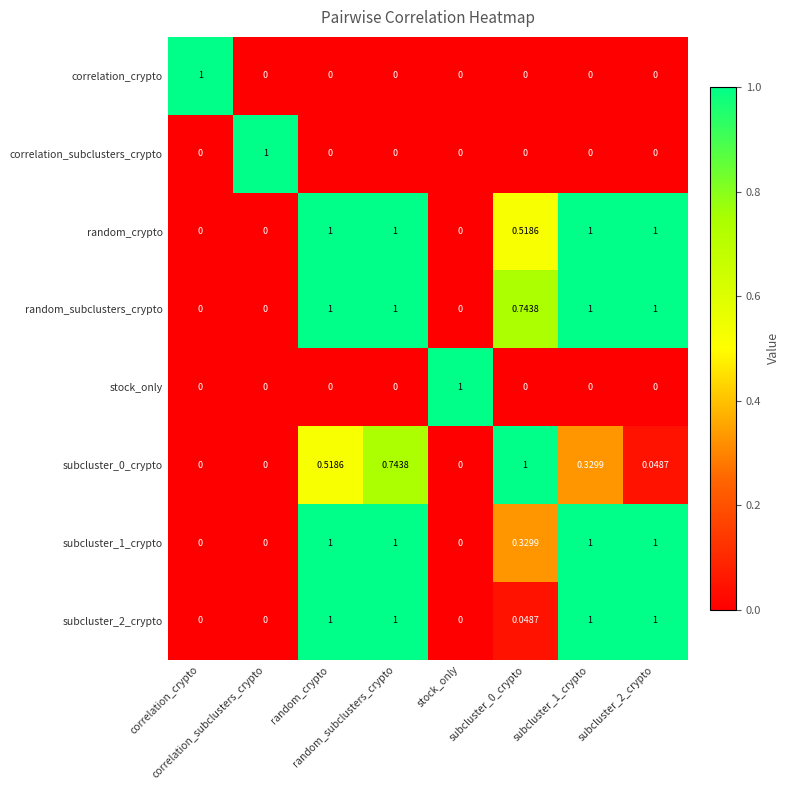

Count the number of data series in this chart.

8